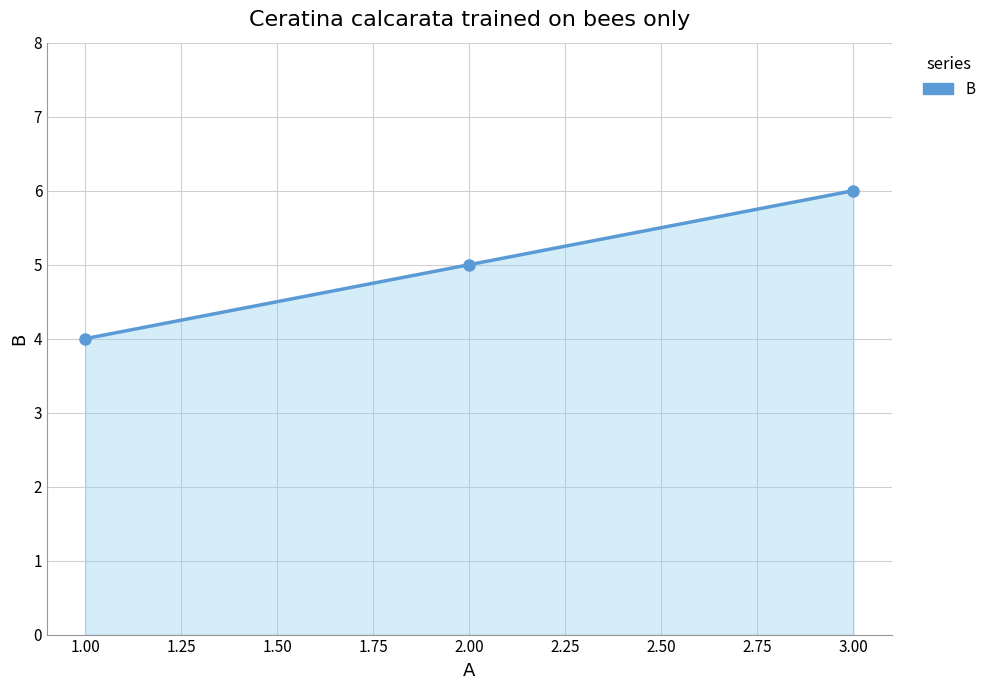

What is the label of the 3rd point from the right?

1.00